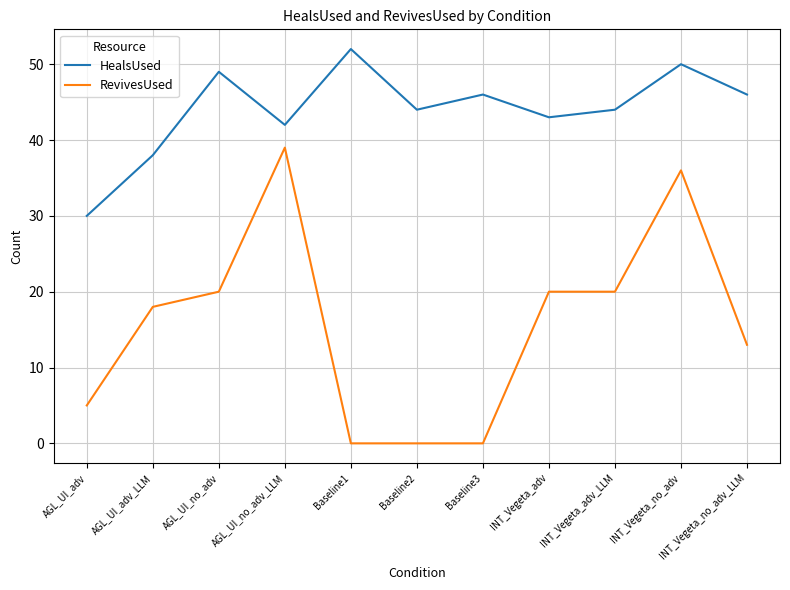

Is it true that HealsUsed equals 38 at AGL_UI_adv_LLM?

True